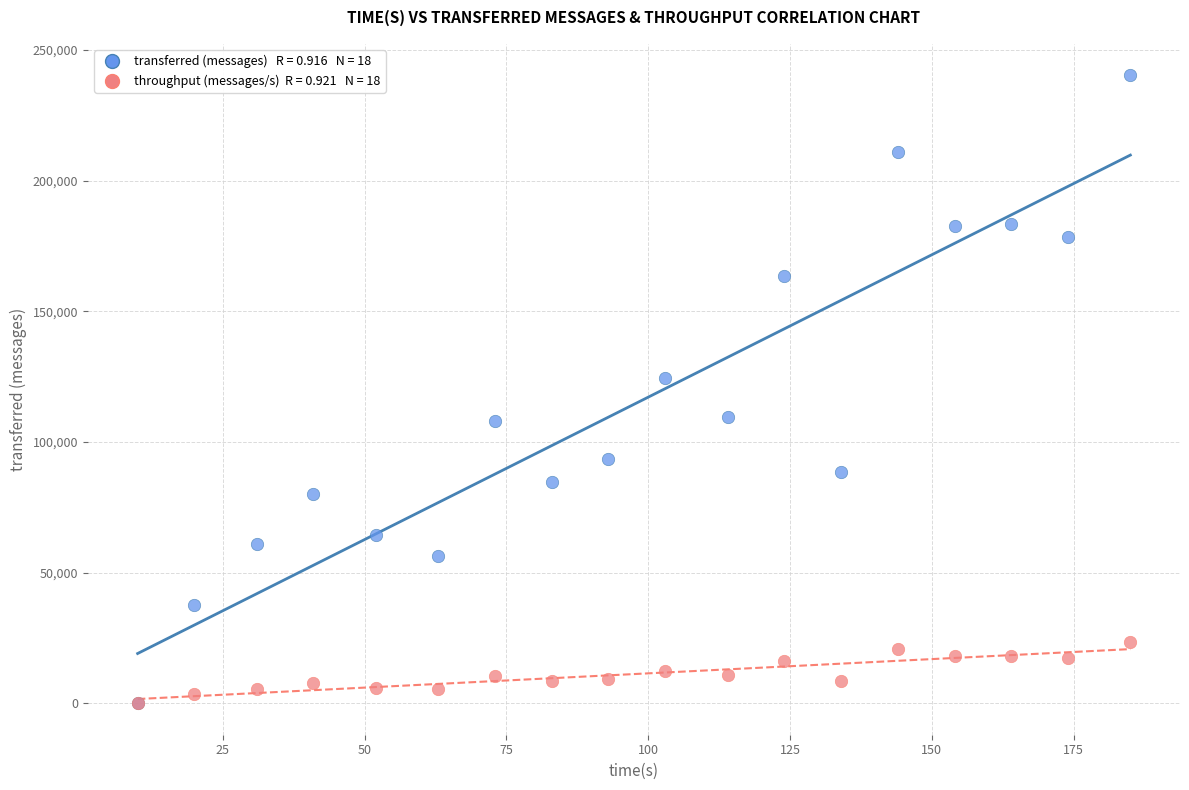

Across all series, what Y value is closest to 120140?

124640